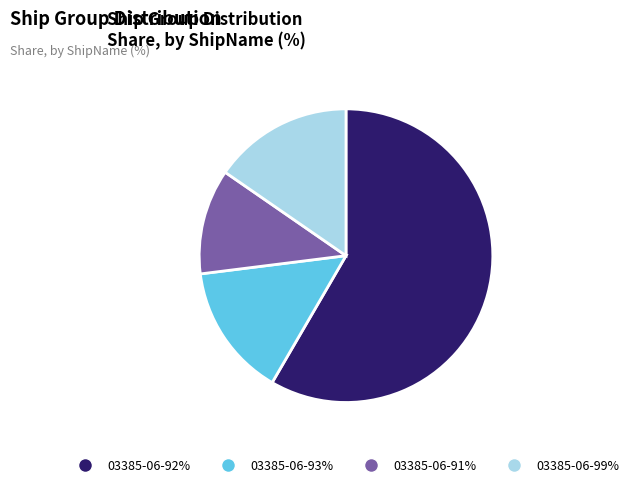

What is the largest slice in the pie chart?

03385-06-92%